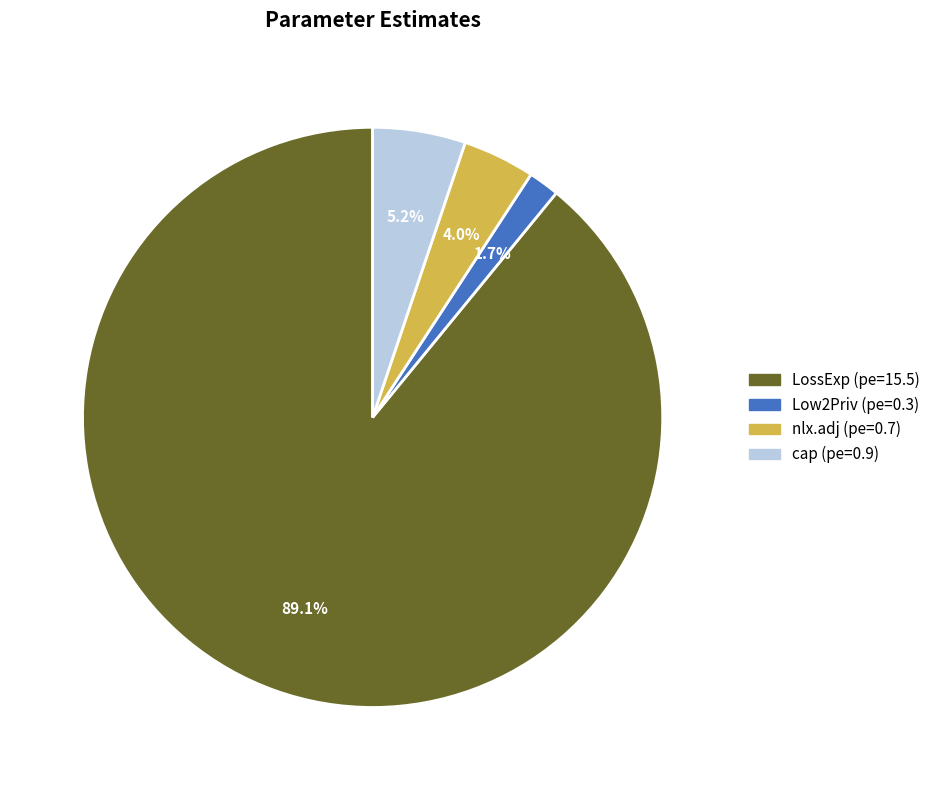

To the nearest percent, what is the combined percentage of Low2Priv and LossExp?

91%